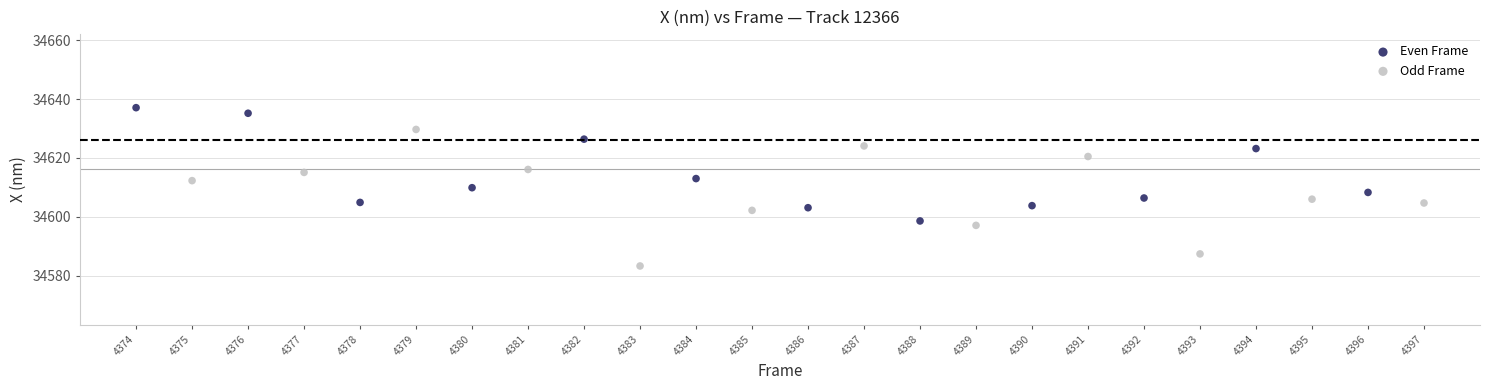

What are all the series names shown in the legend?

Even Frame, Odd Frame